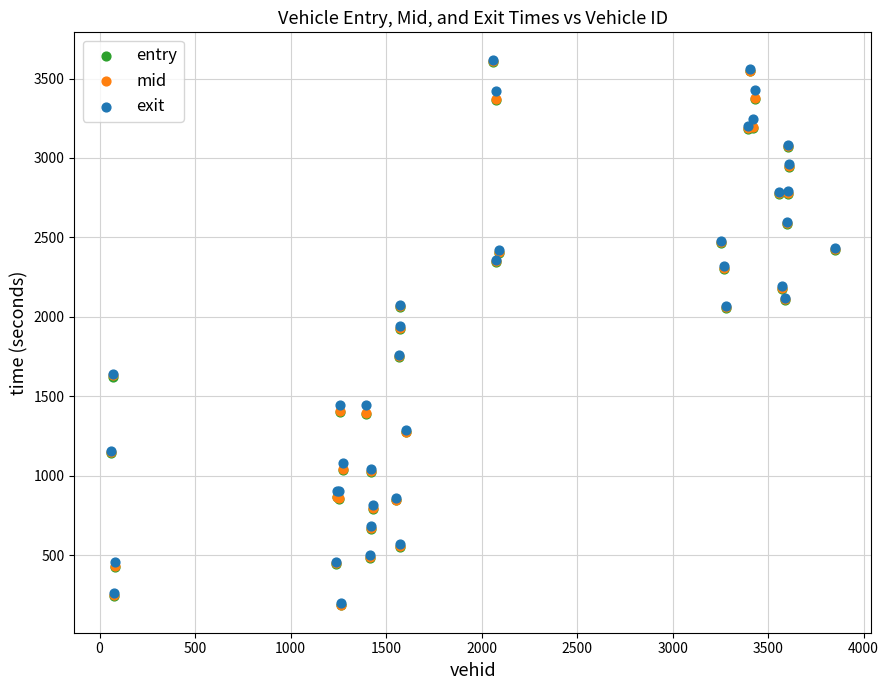

What are all the series names shown in the legend?

entry, mid, exit